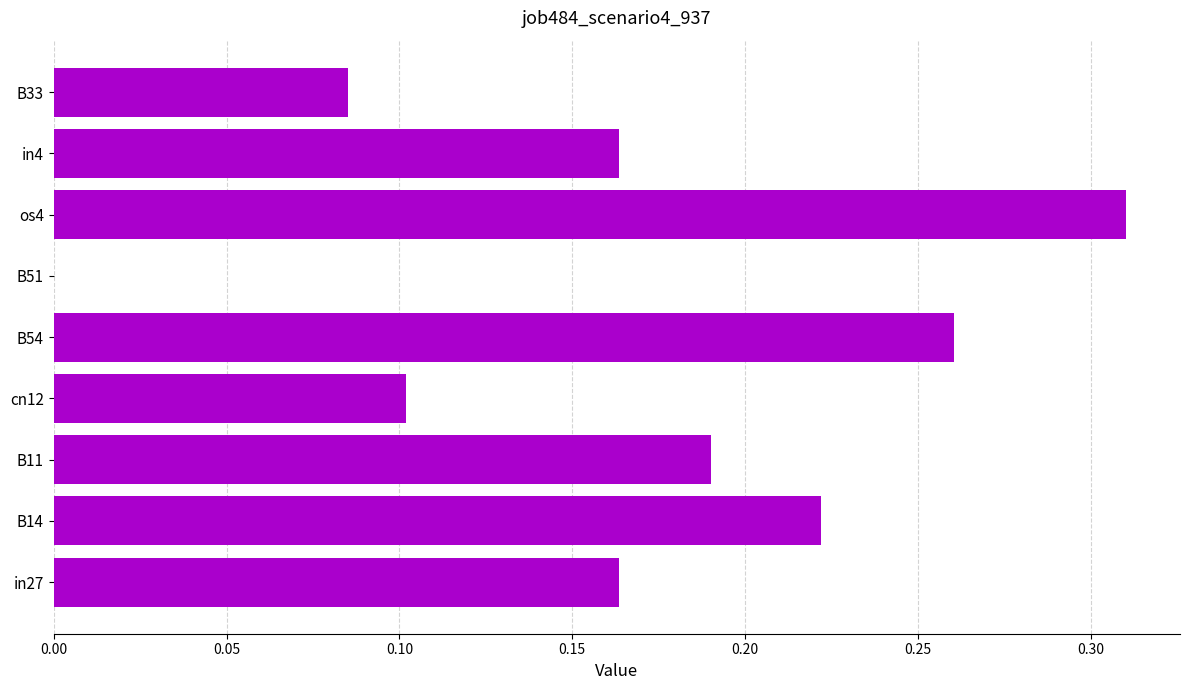

At which category does the chart reach its peak across all series?

os4